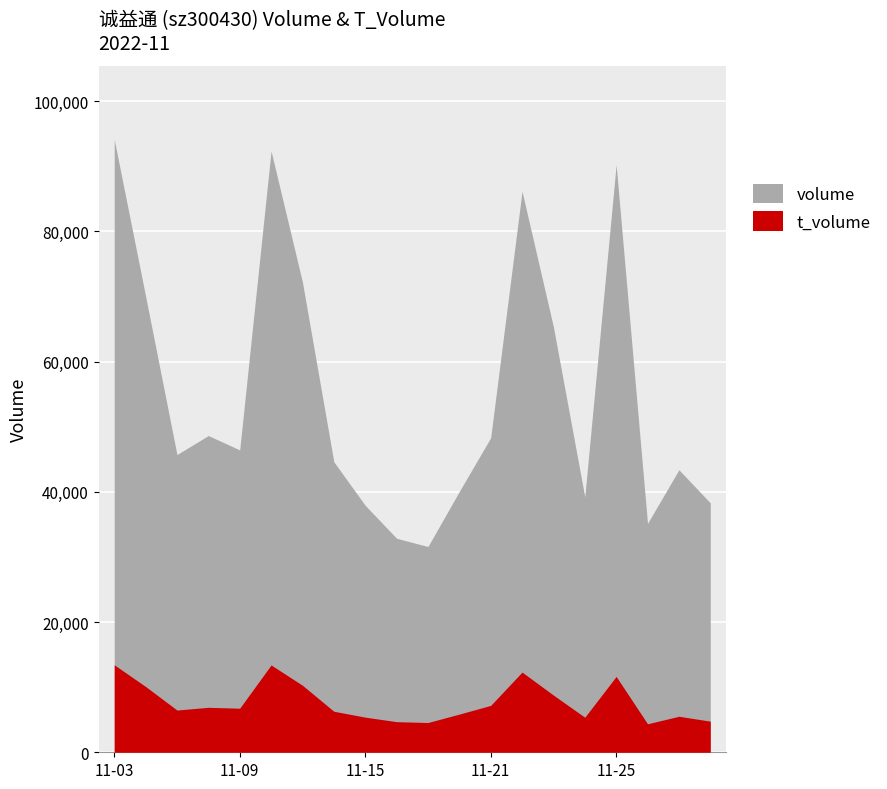

Reading left to right, list all the values displayed in this chart.

volume: 2022-11-03=94136	2022-11-04=70064	2022-11-07=45731	2022-11-08=48649	2022-11-09=46443	2022-11-10=92350	2022-11-11=72216	2022-11-14=44623	2022-11-15=37934	2022-11-16=32876	2022-11-17=31602	2022-11-18=40064	2022-11-21=48311	2022-11-22=86162	2022-11-23=65333	2022-11-24=39234	2022-11-25=90256	2022-11-28=35156	2022-11-29=43396	2022-11-30=38314
t_volume: 2022-11-03=13440	2022-11-04=10103	2022-11-07=6489	2022-11-08=6904	2022-11-09=6769	2022-11-10=13411	2022-11-11=10291	2022-11-14=6301	2022-11-15=5396	2022-11-16=4699	2022-11-17=4571	2022-11-18=5863	2022-11-21=7199	2022-11-22=12316	2022-11-23=8782	2022-11-24=5381	2022-11-25=11649	2022-11-28=4374	2022-11-29=5531	2022-11-30=4779